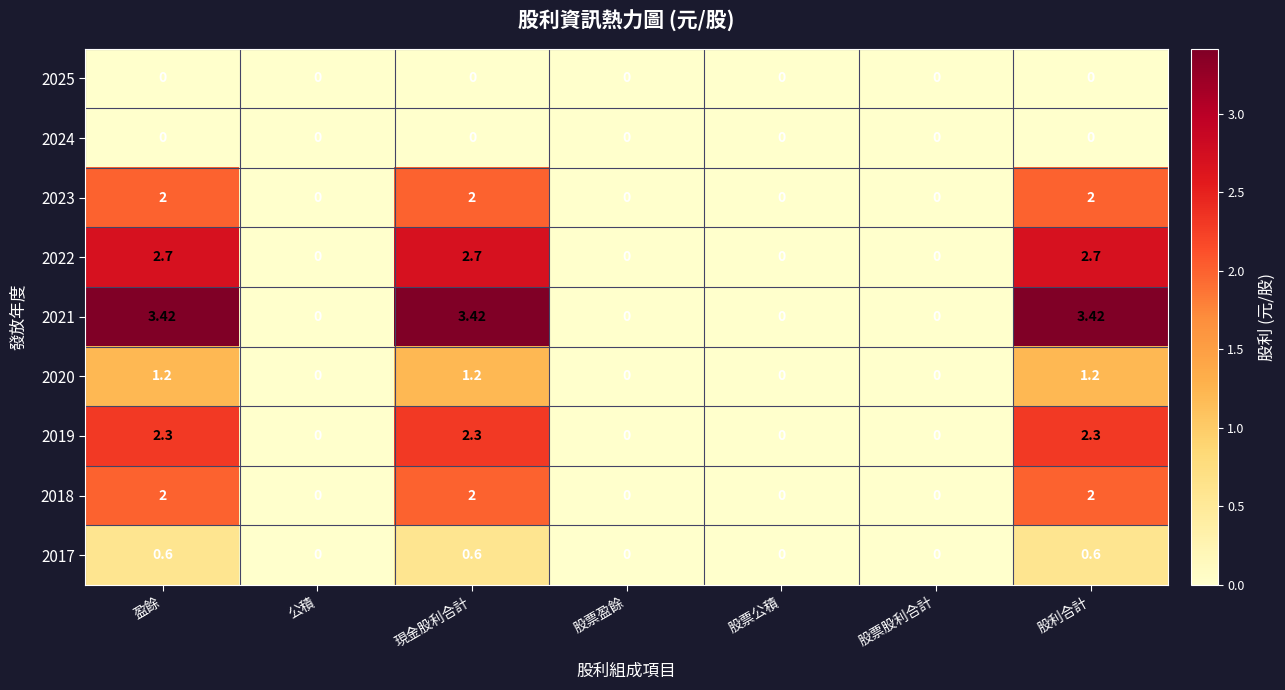

How many positive values does the 2018 series have?

3